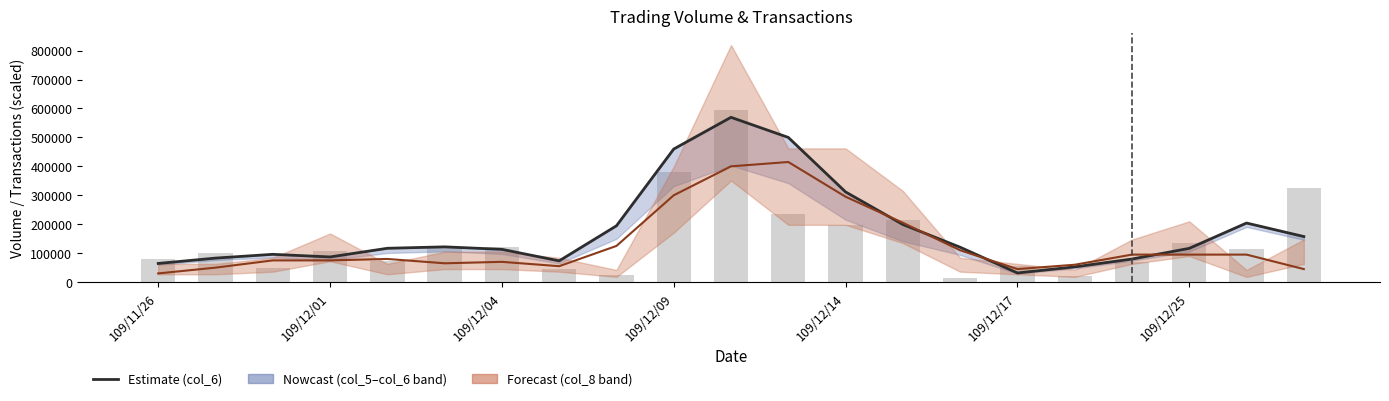

Which series has the largest total across all categories?

col_6 (smoothed)